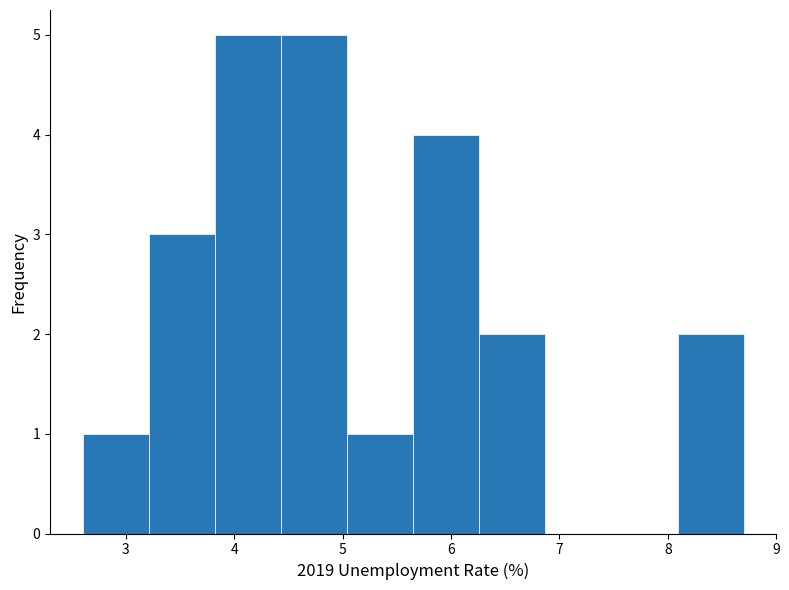

Reading left to right, list every bar in this chart as the range it spans on the x-axis followed by its height. Neither the bar edges nor the heights are printed on the chart, so give them approximately, as read against the axes.

2.60 to 3.21: 1
3.21 to 3.82: 3
3.82 to 4.43: 5
4.43 to 5.04: 5
5.04 to 5.65: 1
5.65 to 6.26: 4
6.26 to 6.87: 2
6.87 to 7.48: 0
7.48 to 8.09: 0
8.09 to 8.70: 2